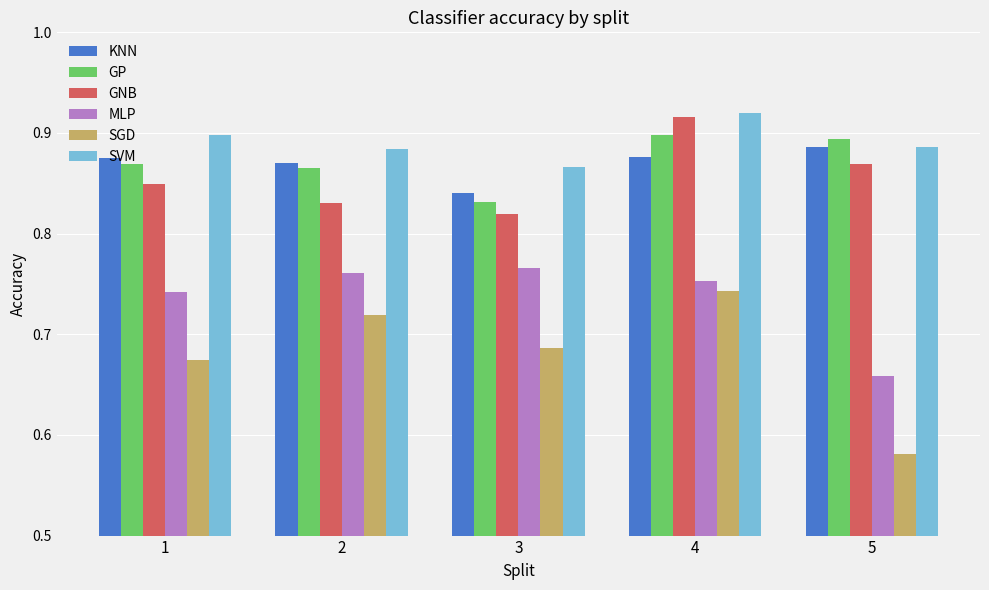

What is the sum of all GP values?

4.4